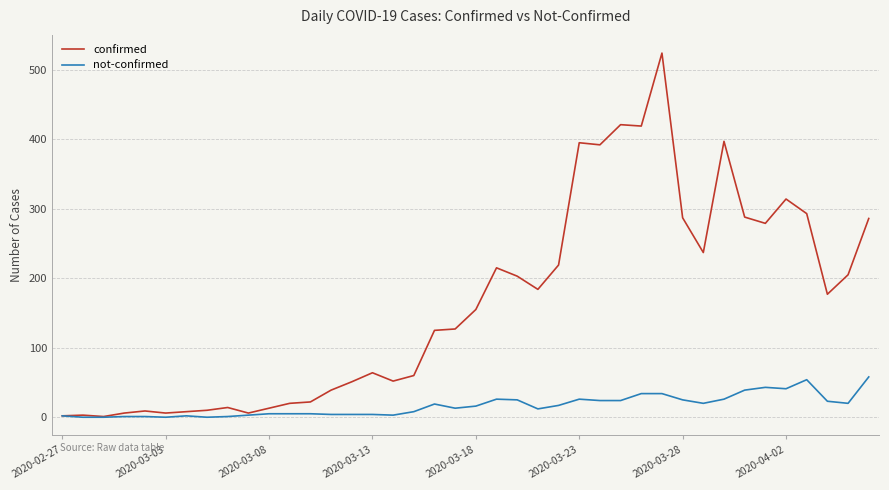

Which series has the largest range (max minus min)?

confirmed